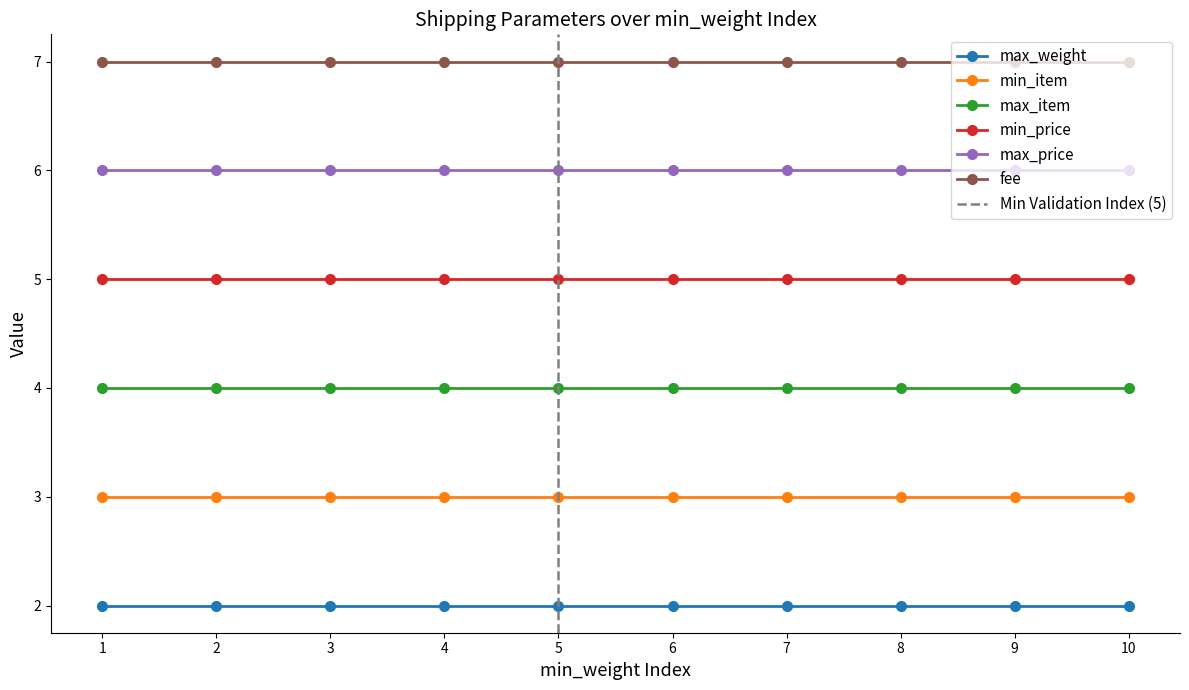

True or false: max_price has more than 1 points higher than both neighbors.

False